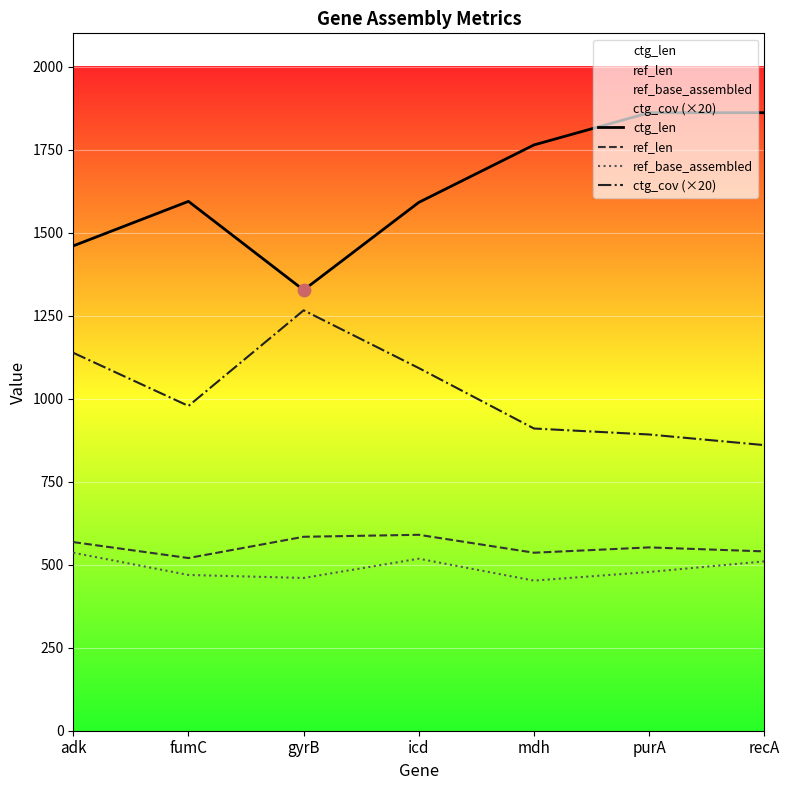

Which series contains the highest Y value?

ctg_len